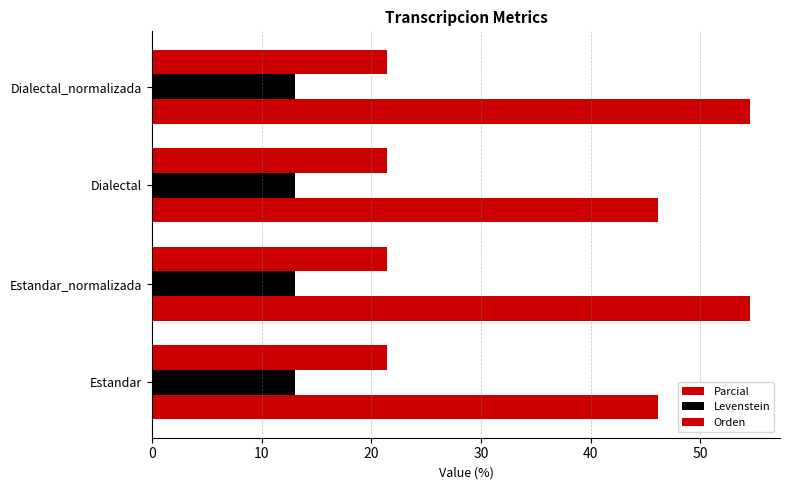

How many data points in Parcial are less than 54?

2